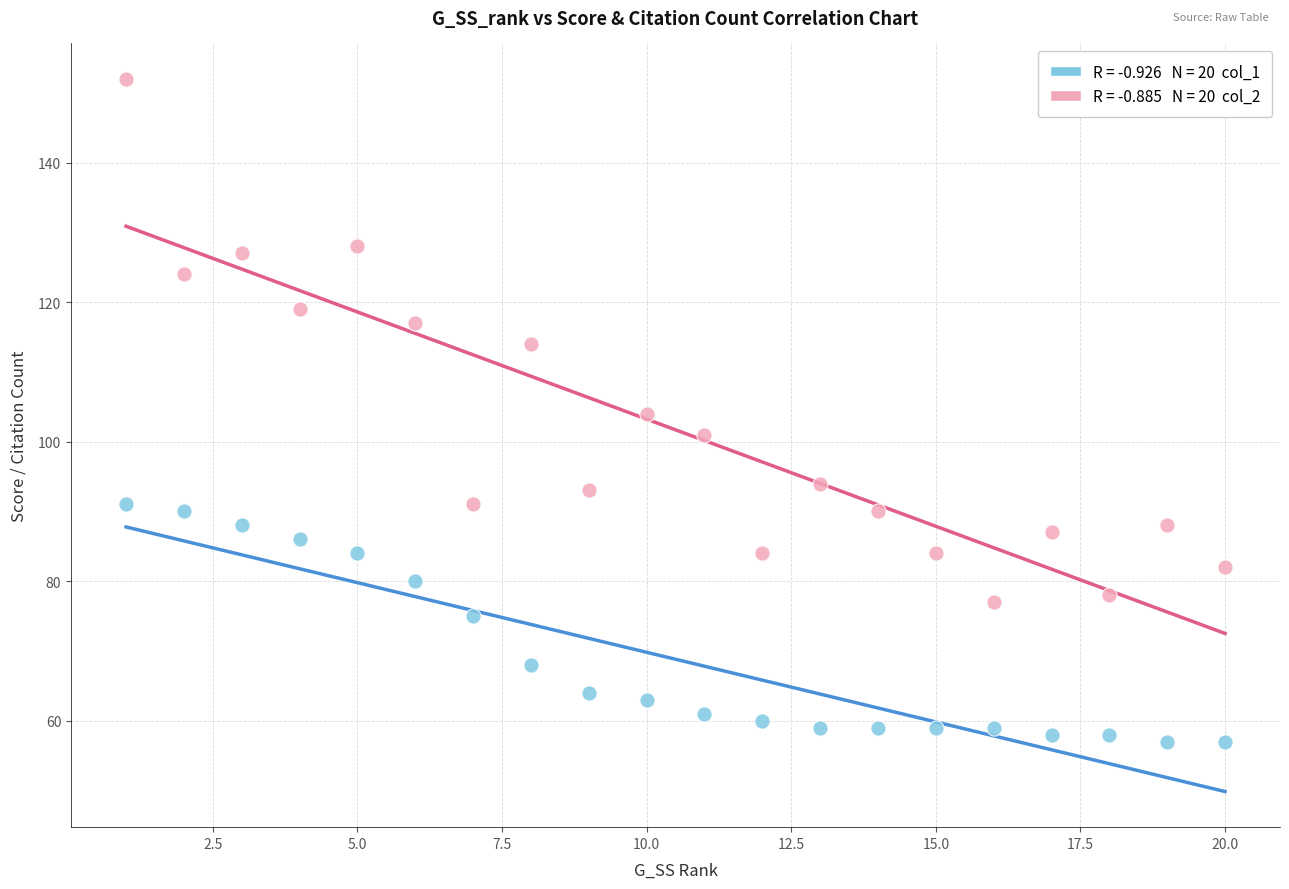

Across all data points, what is the range of Y values (max minus min)?

95